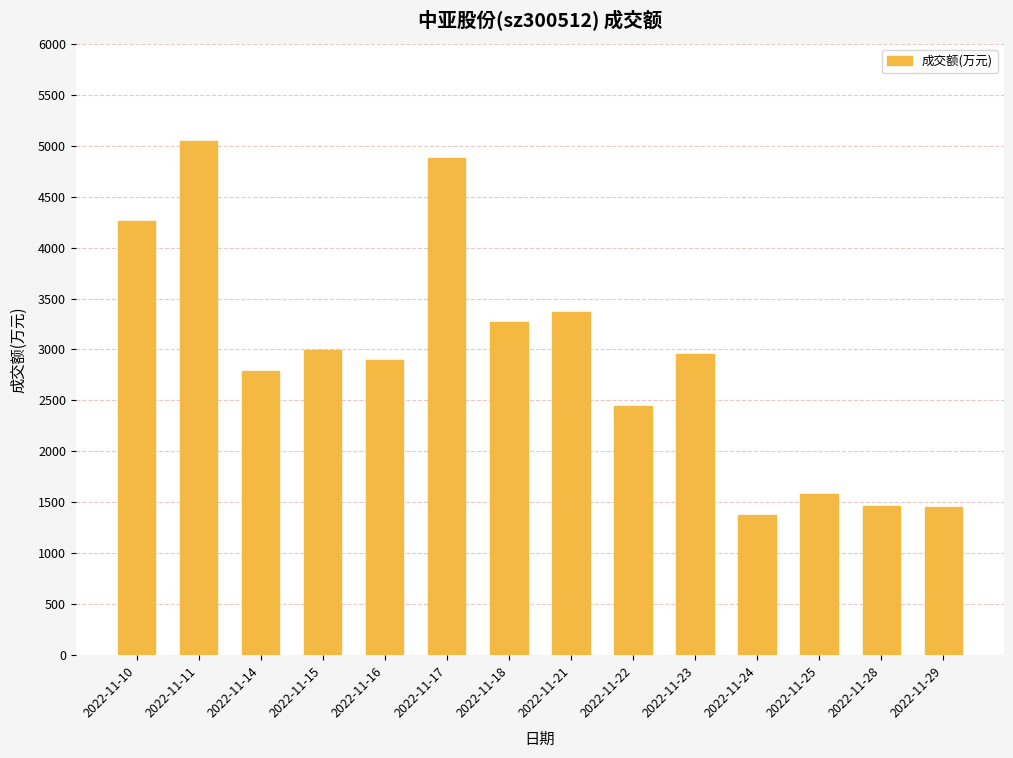

What is the ratio of the value at 2022-11-16 to the value at 2022-11-18?

0.9